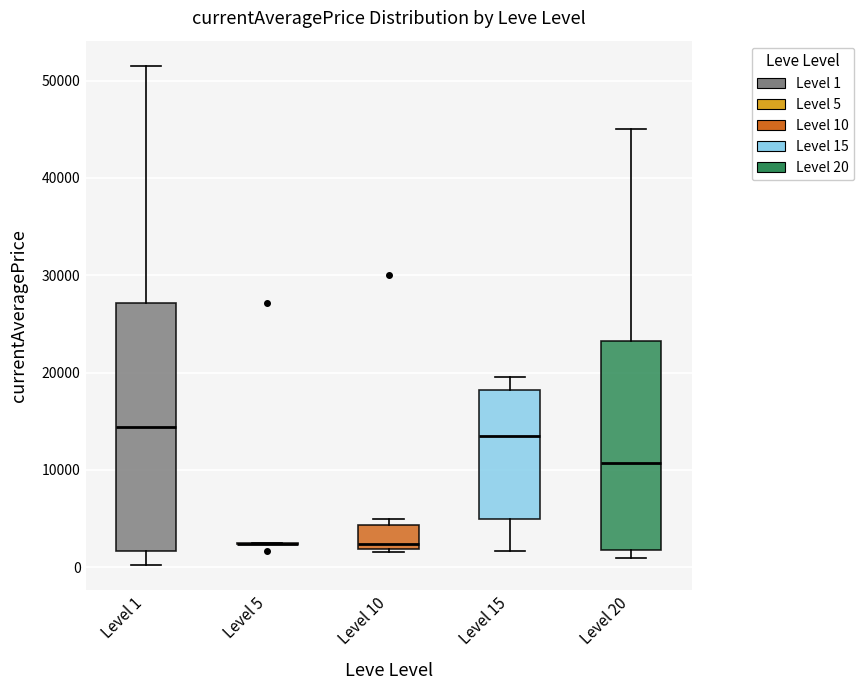

Reading left to right, transcribe this box plot: for each box, give where its median line is, the range the box spans, and where its two whiskers end, as read against the y-axis. The values are not printed on the chart, so give them approximately, as read against the axis.

Level 1: median 14000, box 2000 to 27000, whiskers 0 to 52000
Level 5: box collapsed to a line at 2000, whiskers 2000 to 3000
Level 10: median 2000 (just above the box's lower edge), box 2000 to 4000, whiskers 2000 to 5000
Level 15: median 14000, box 5000 to 18000, whiskers 2000 to 20000
Level 20: median 11000, box 2000 to 23000, whiskers 1000 to 45000